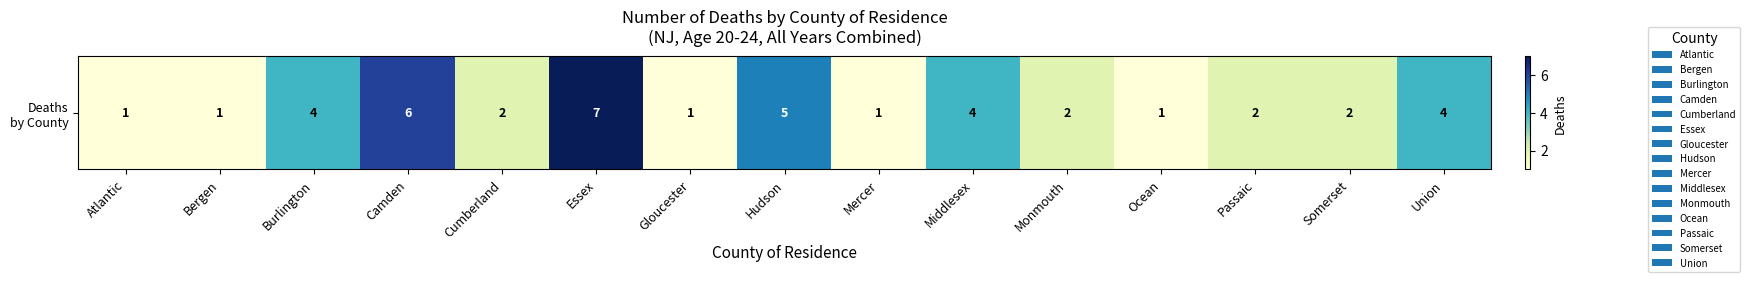

Where does the data first go above 2?

Burlington